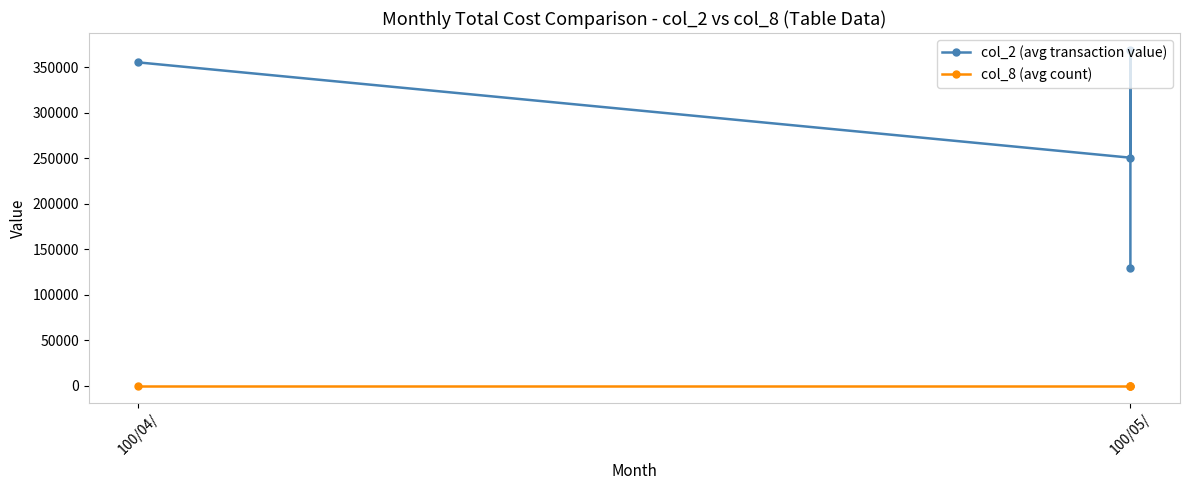

Reading left to right, what are all the values shown in this chart?

col_2 (avg transaction value): 355080.0	250460.0	368880.0	129390.0
col_8 (avg count): 2.4	2.4	5.2	3.4